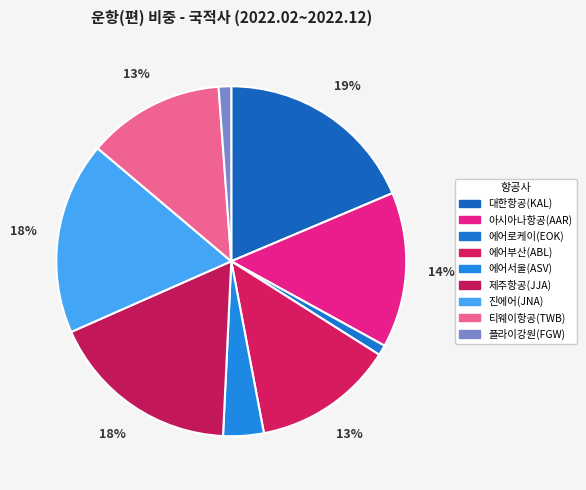

Rank the categories by value from highest to lowest.

대한항공(KAL), 진에어(JNA), 제주항공(JJA), 아시아나항공(AAR), 에어부산(ABL), 티웨이항공(TWB), 에어서울(ASV), 플라이강원(FGW), 에어로케이(EOK)